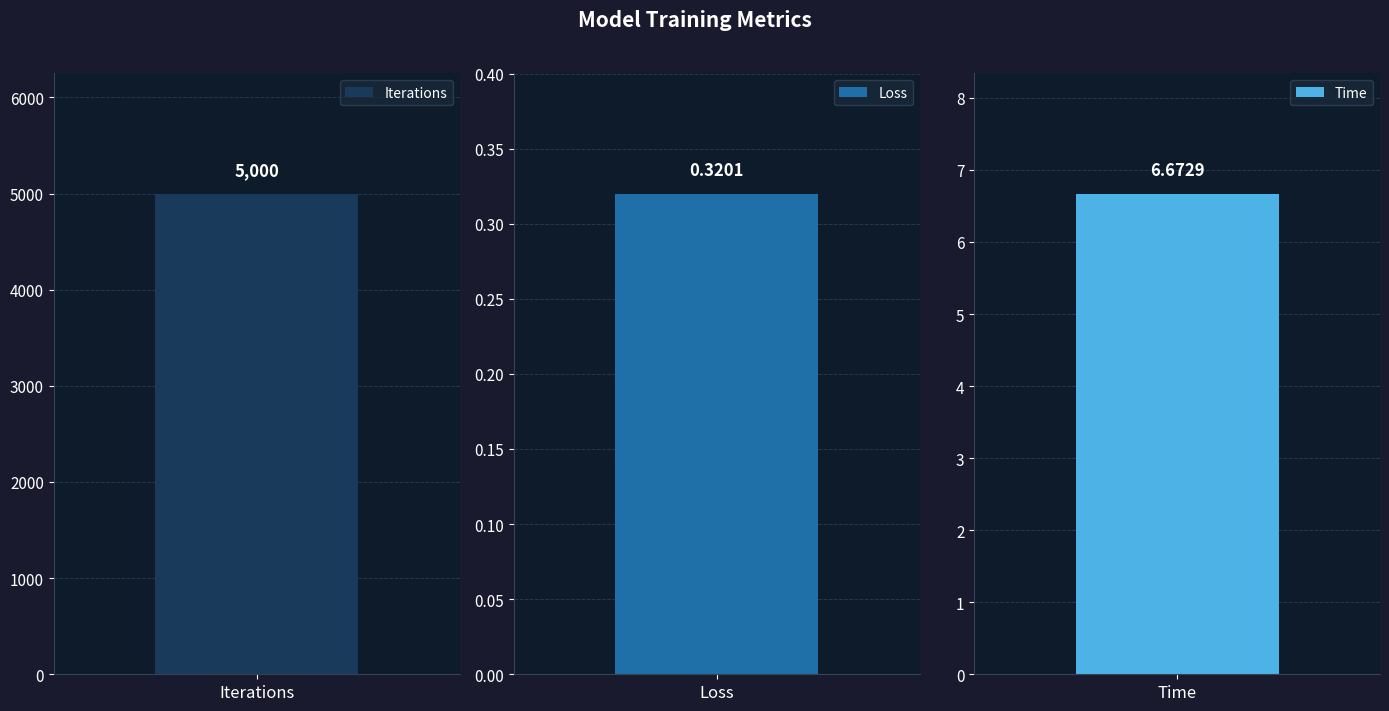

What is the label of the 1st bar from the right?

Time